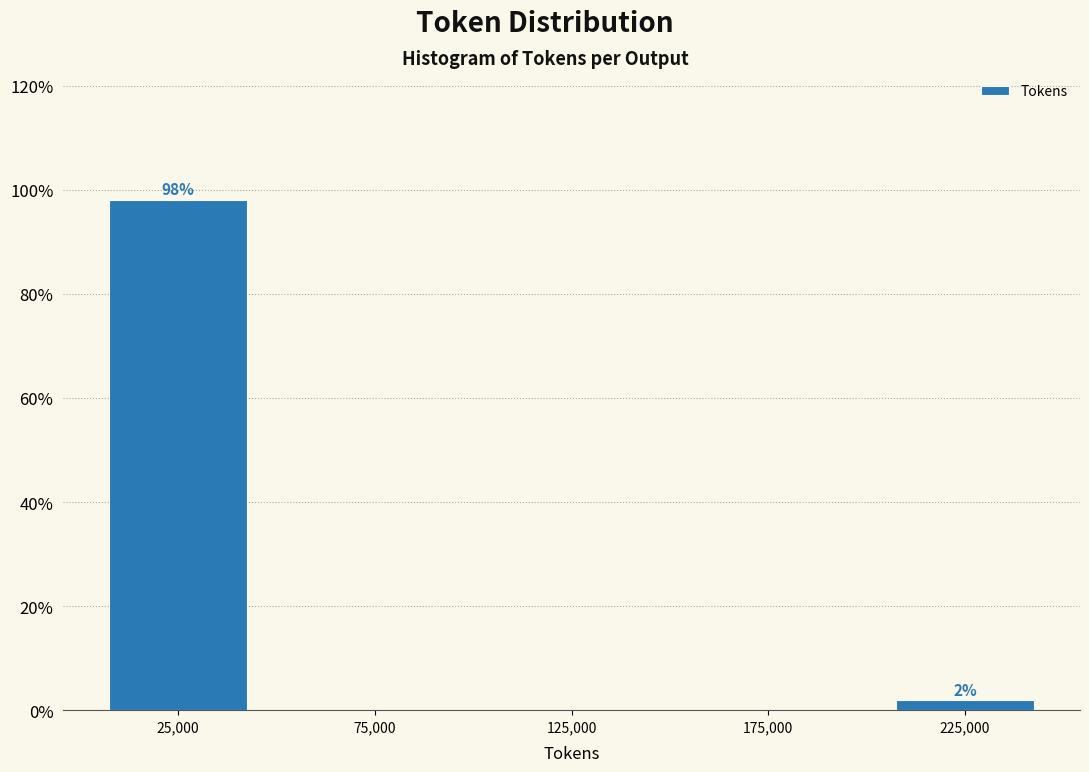

Over which range of the x-axis is the bar tallest?

0 to 50000